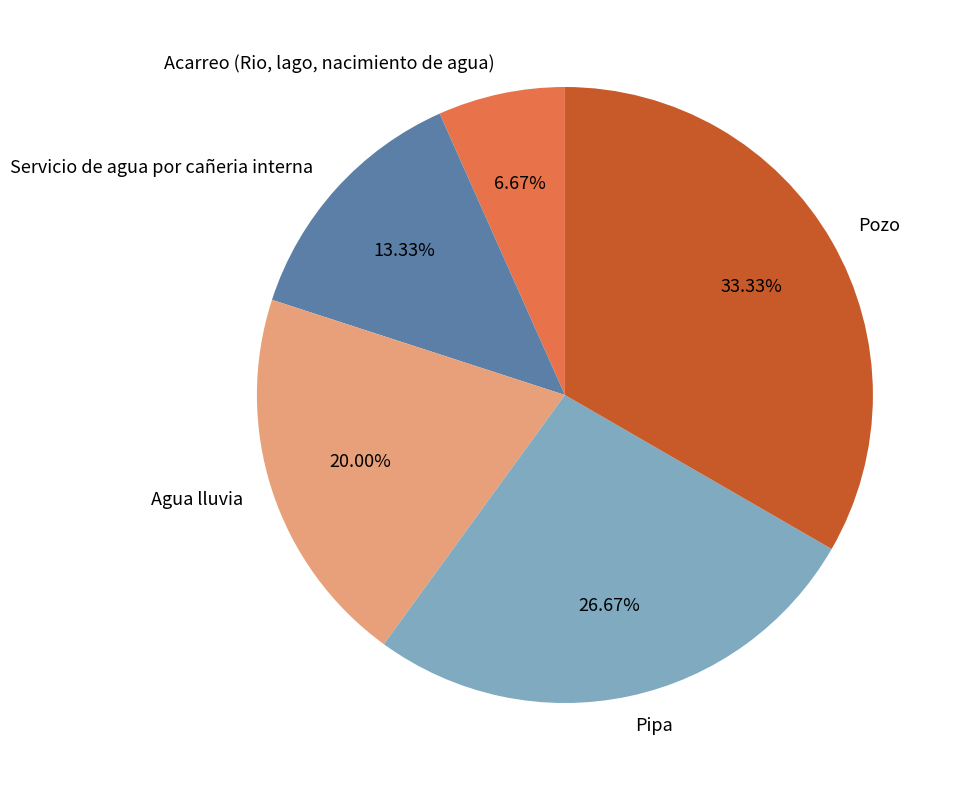

To the nearest percent, what is the difference between the Acarreo (Rio, lago, nacimiento de agua) and Pipa slice percentages?

20%